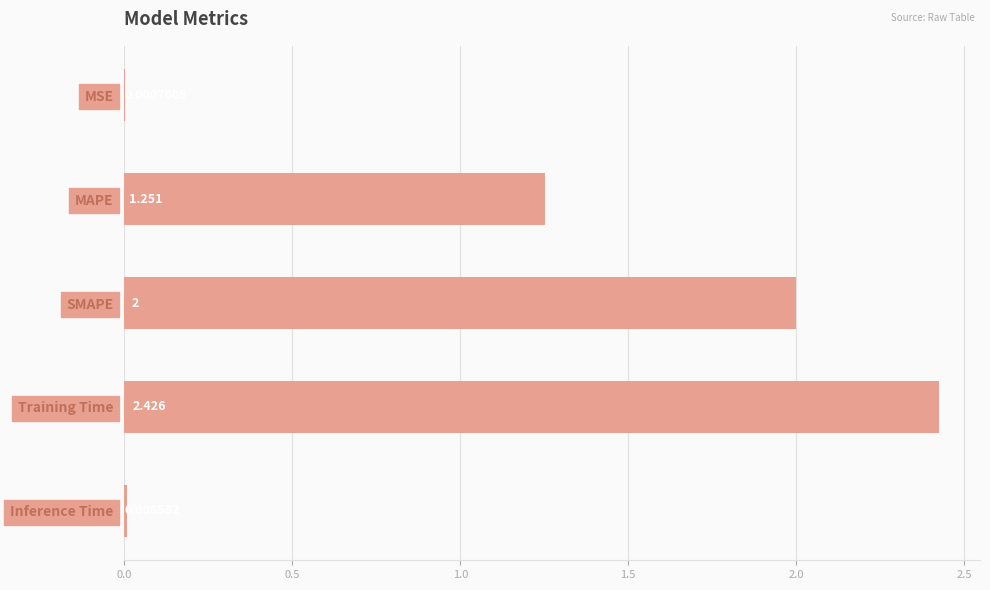

Which category has the highest value across all series?

Training Time